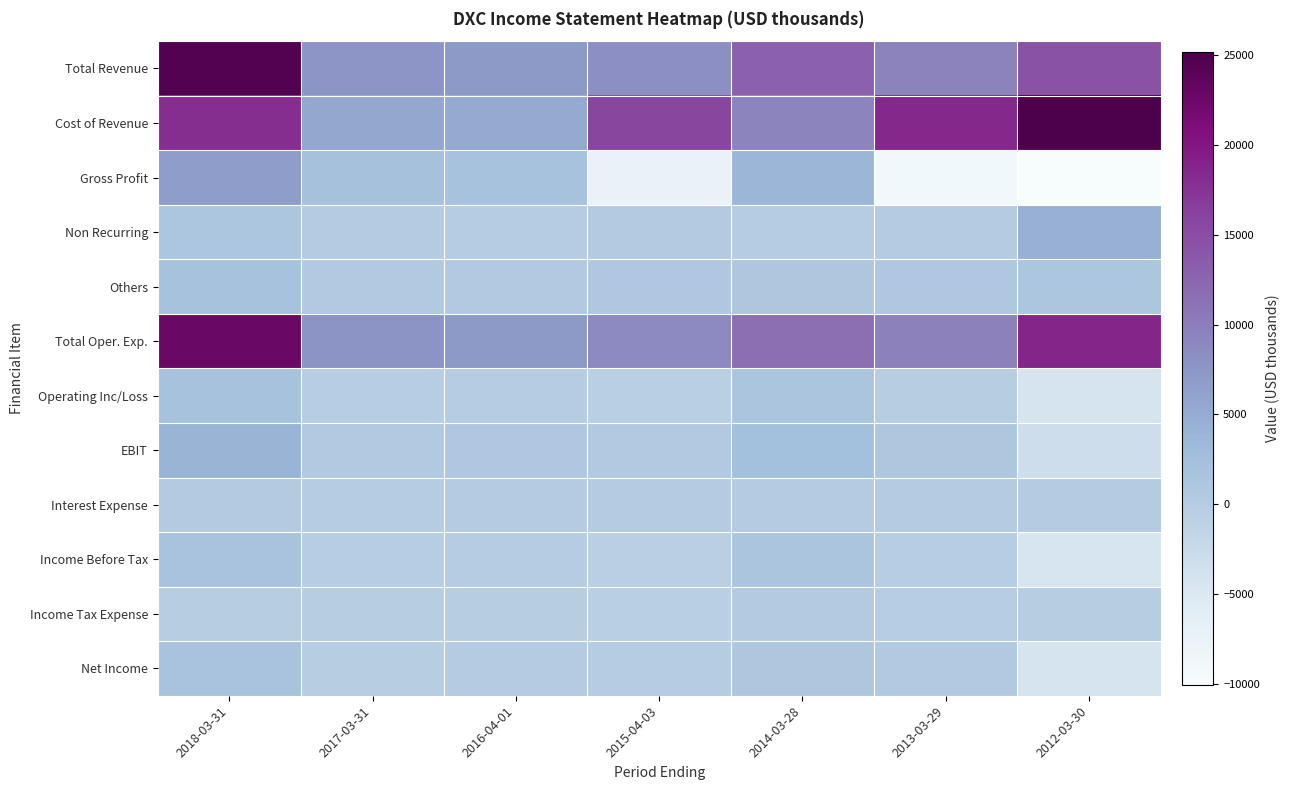

Rank the series at 2015-04-03 from highest to lowest value.

Cost of Revenue, Total Oper. Exp., Total Revenue, Others, EBIT, Non Recurring, Interest Expense, Net Income, Income Tax Expense, Operating Inc/Loss, Income Before Tax, Gross Profit